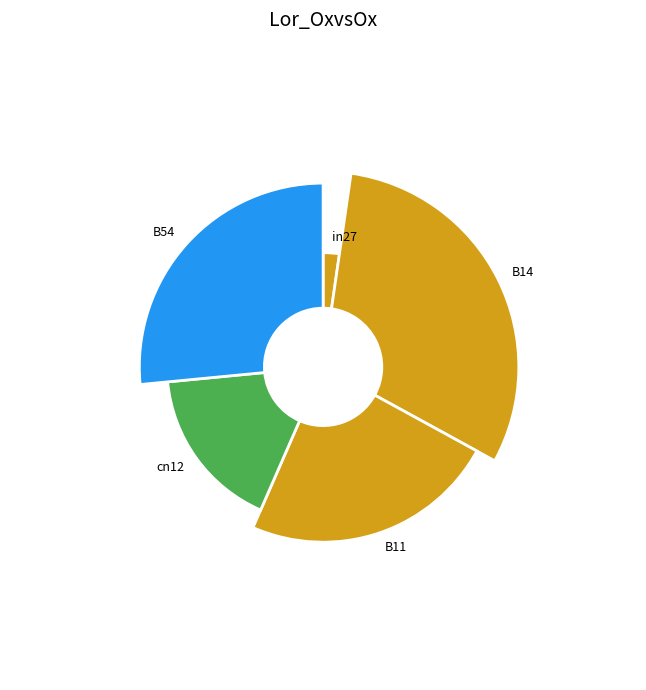

To the nearest percent, what is the combined percentage of in27 and B54?

29%